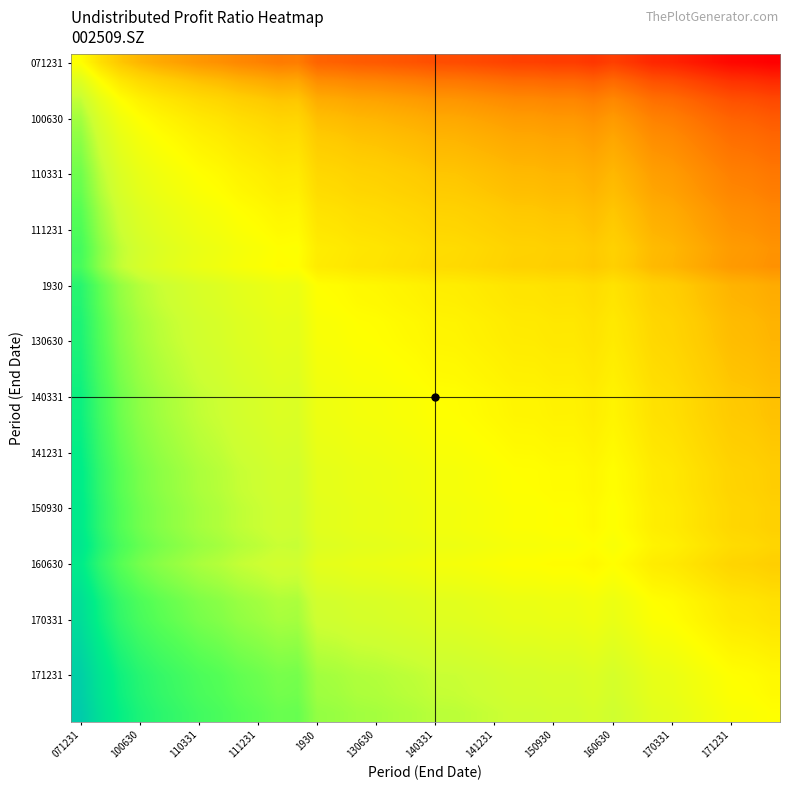

At which category is the sum across all series the highest?

071231